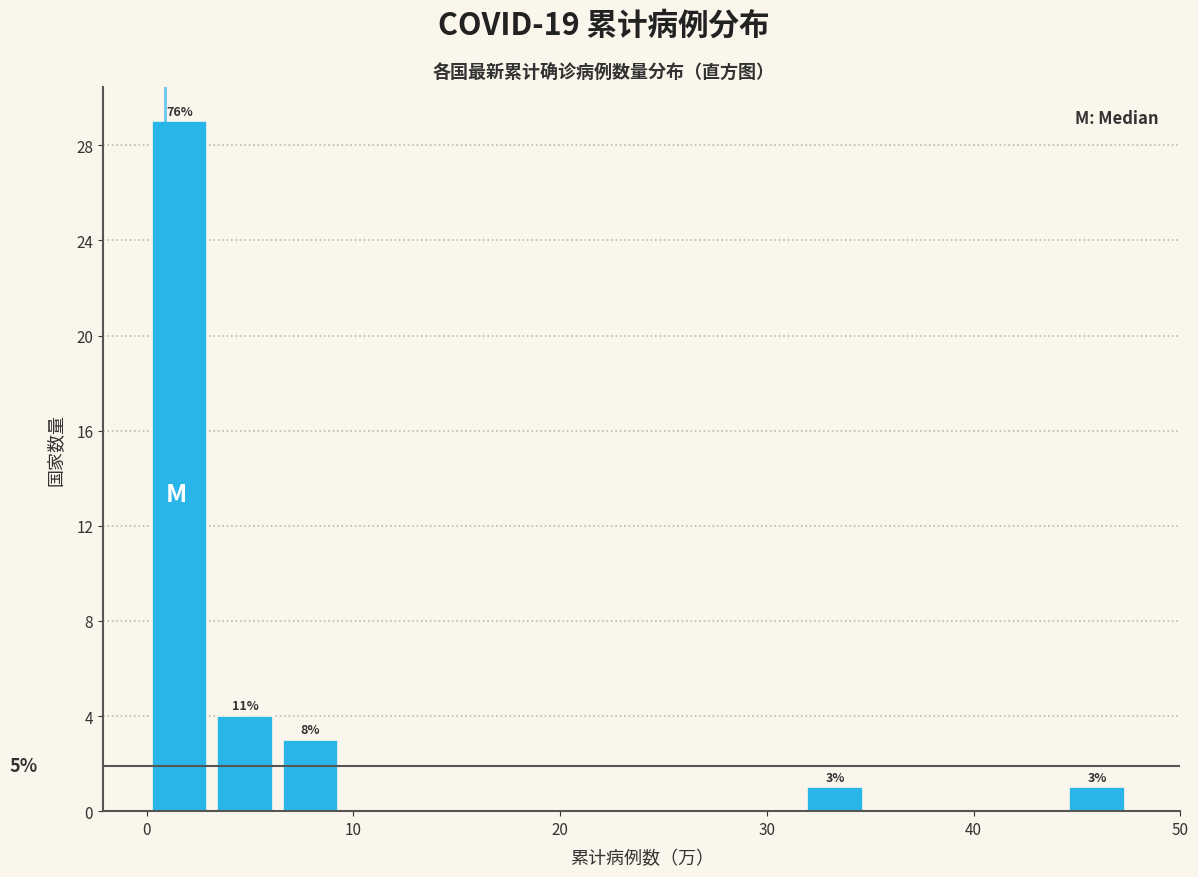

Read against the x-axis, roughly where is the centre of the tallest bar?

2